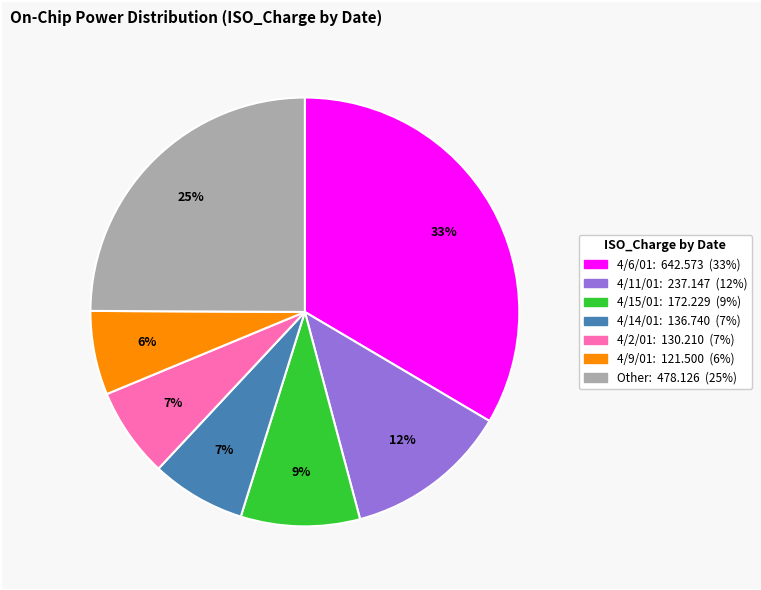

To the nearest percent, what is the average slice percentage?

14%